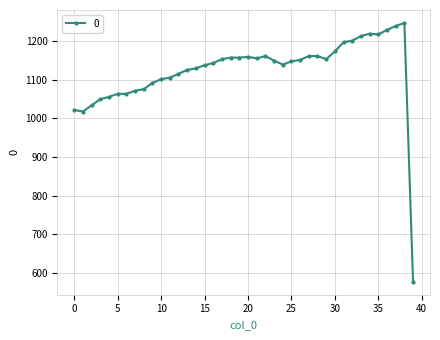

What is the average value?

1124